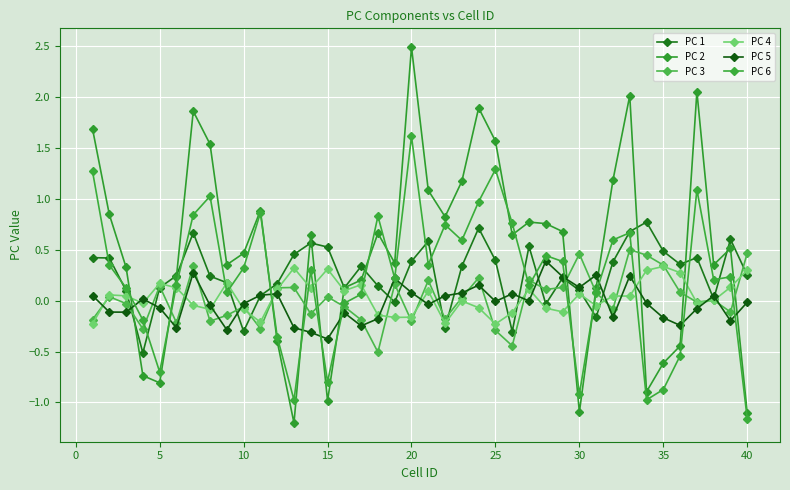

True or false: PC 4 and PC 5 cross at least once.

True